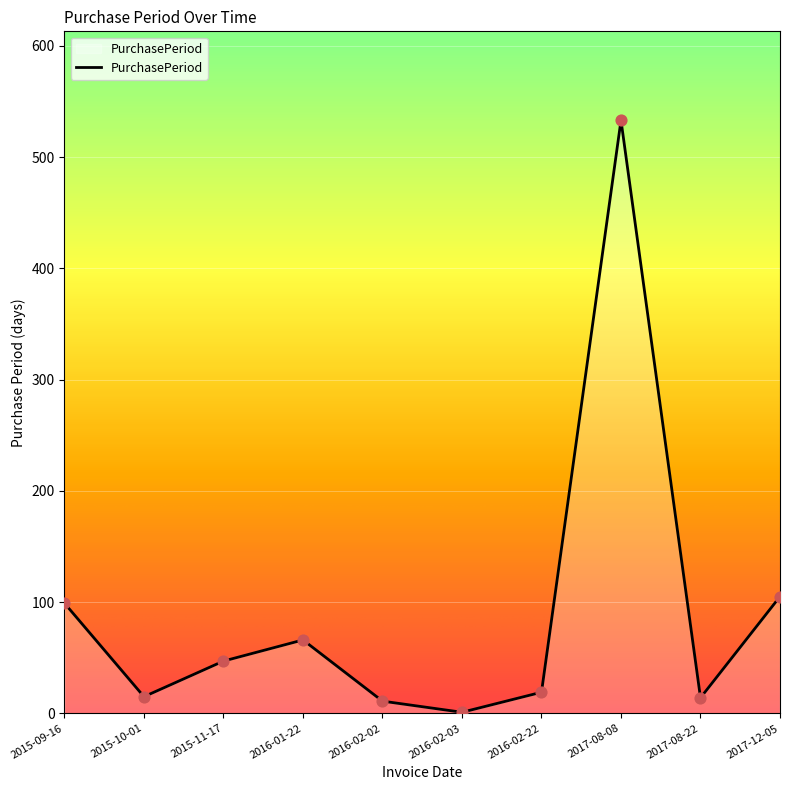

Which has a higher value, 2017-08-08 or 2017-12-05?

2017-08-08